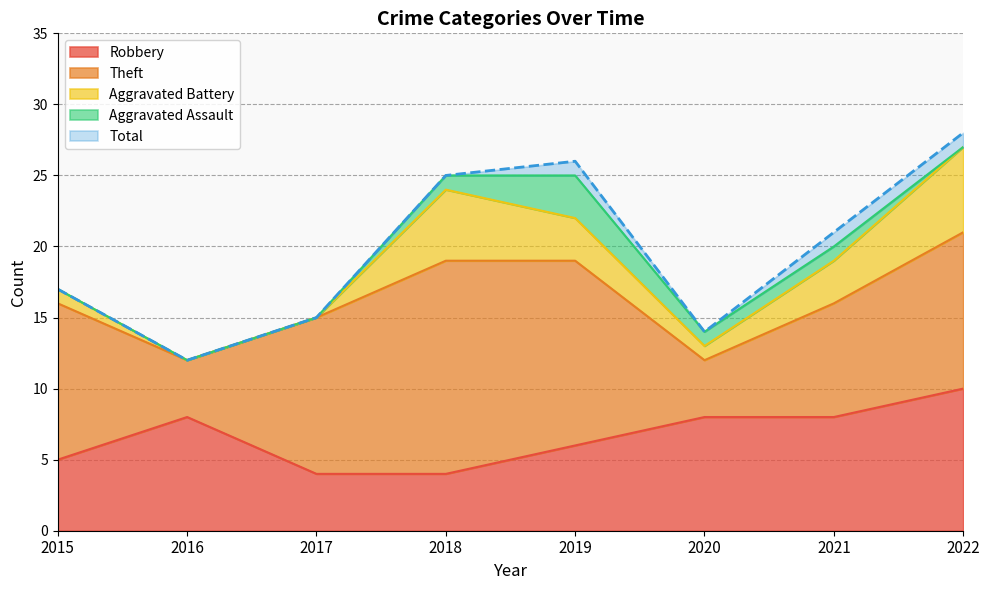

True or false: Aggravated Assault has a value of -2 at 2022.

False